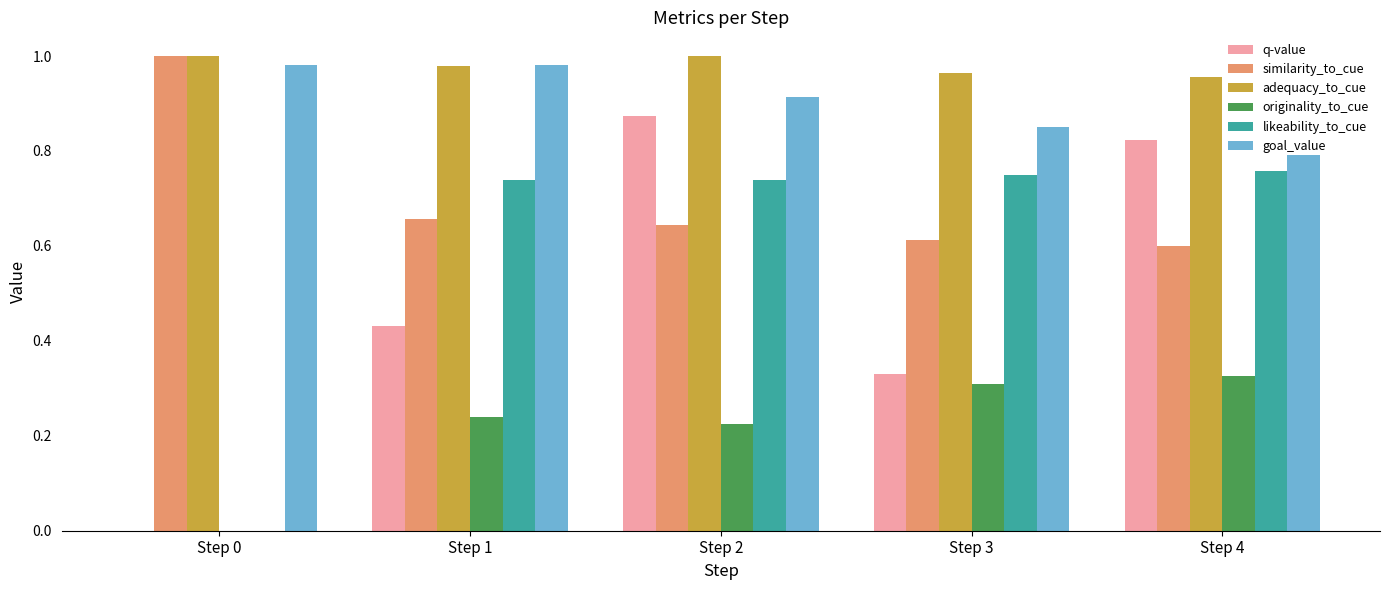

How many adequacy_to_cue values are between 0 and 1?

5